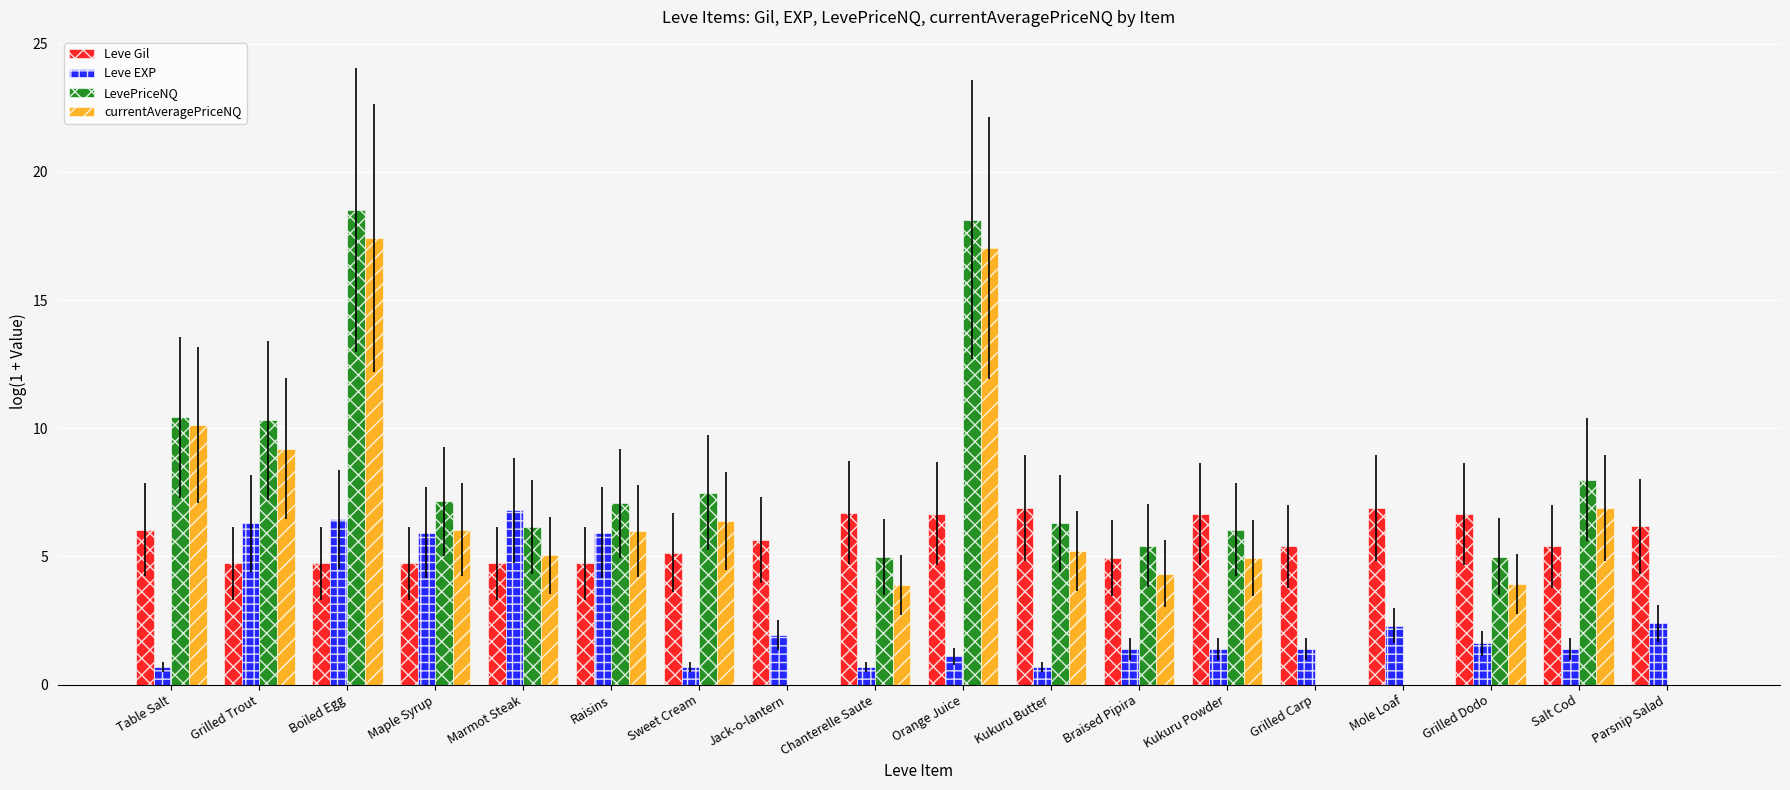

Which series has the largest total across all categories?

LevePriceNQ